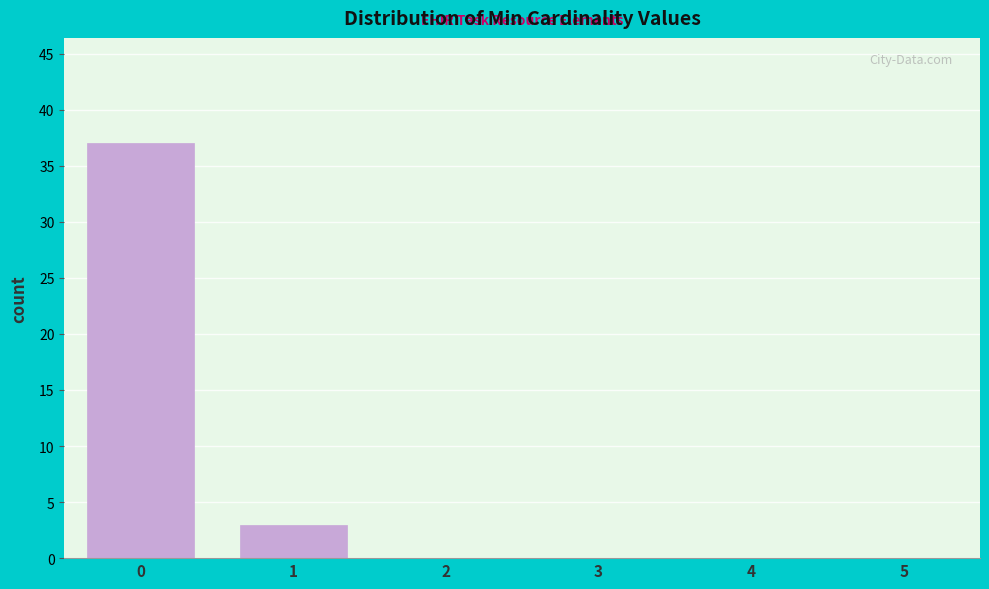

Reading left to right, transcribe all the data shown in this chart.

0=37	1=3	2=0	3=0	4=0	5=0